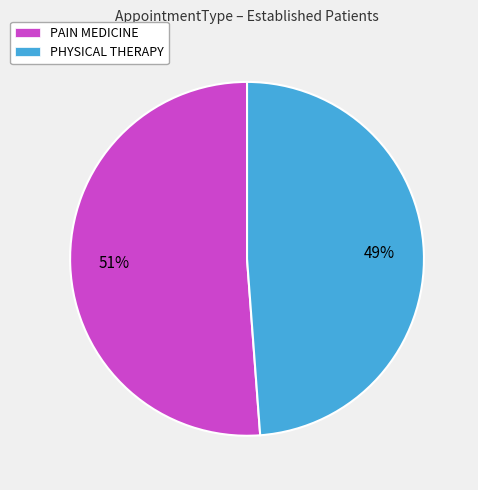

Does PAIN MEDICINE account for over 50% of the chart?

Yes